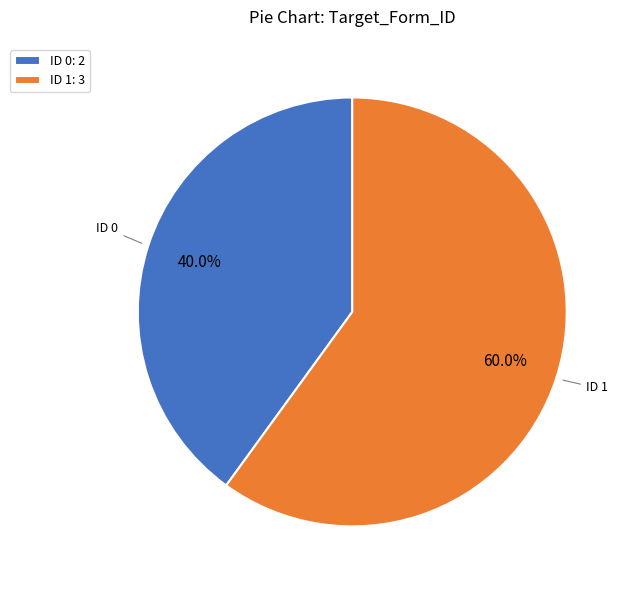

How much of the chart is everything except ID 0: 2?

60.0%